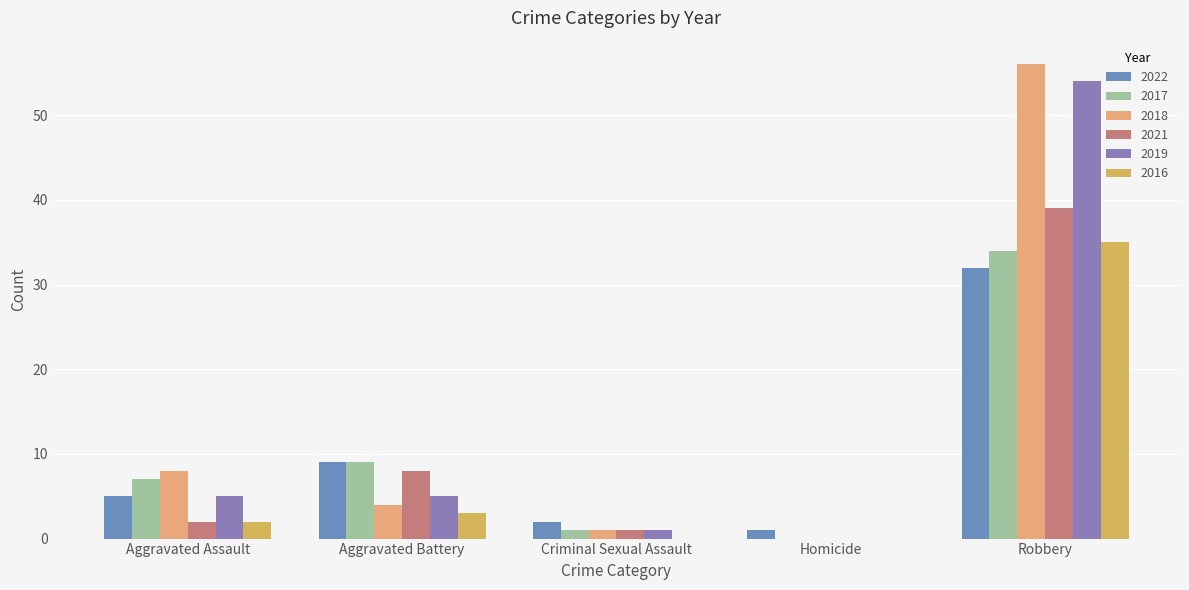

What is the difference between the second highest and second lowest values in the 2016 series?

3